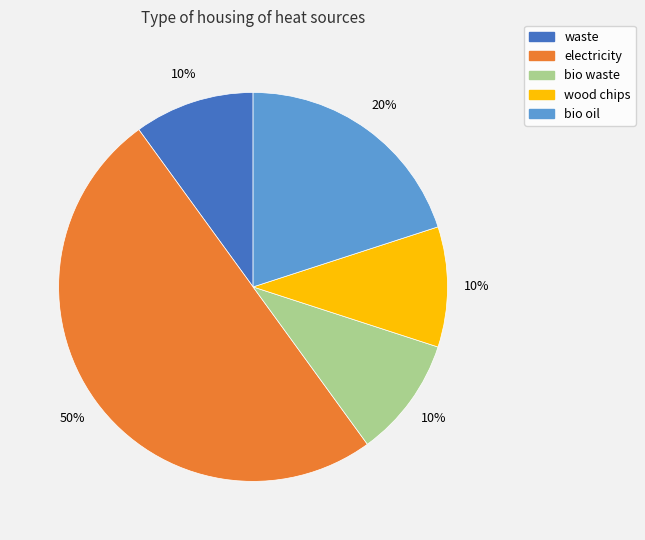

To the nearest percent, what is the average slice percentage?

20%